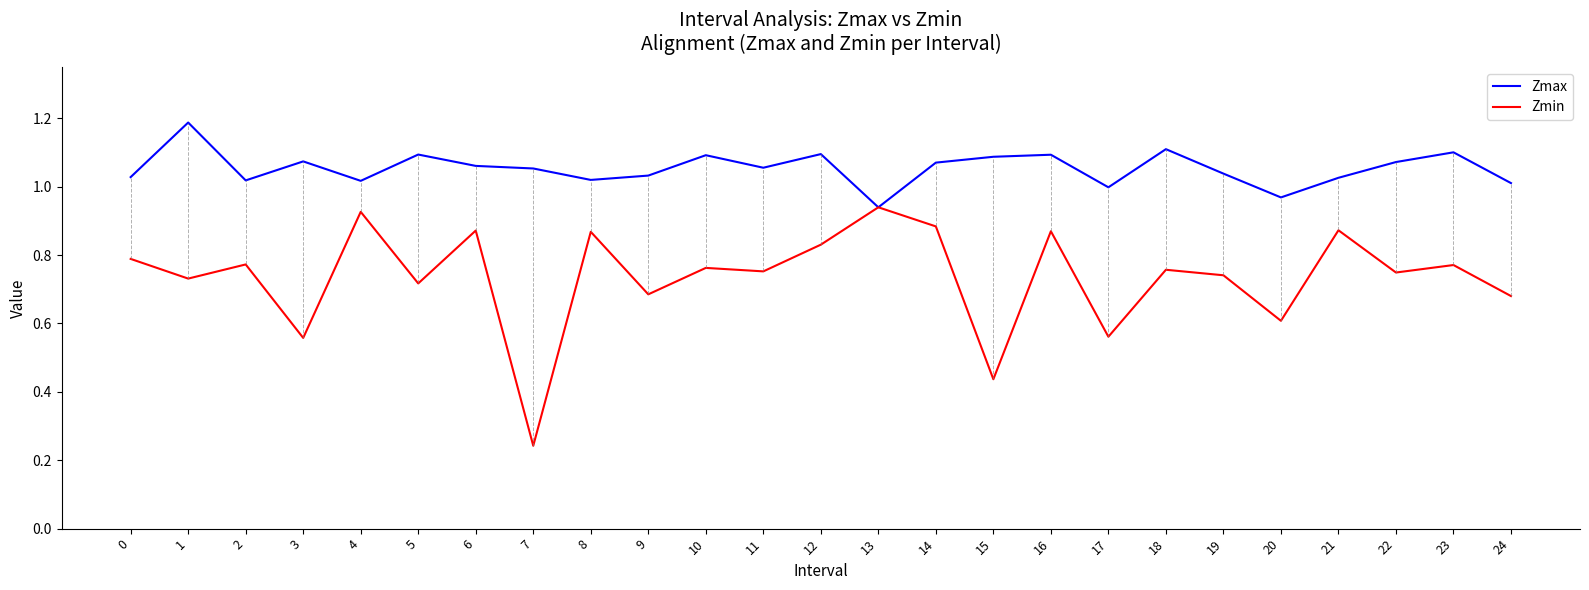

What is the difference between the highest and lowest values at 22?

0.3